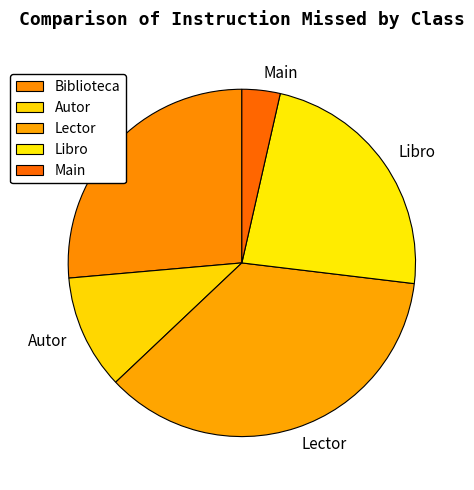

Which slice is the smallest?

Main